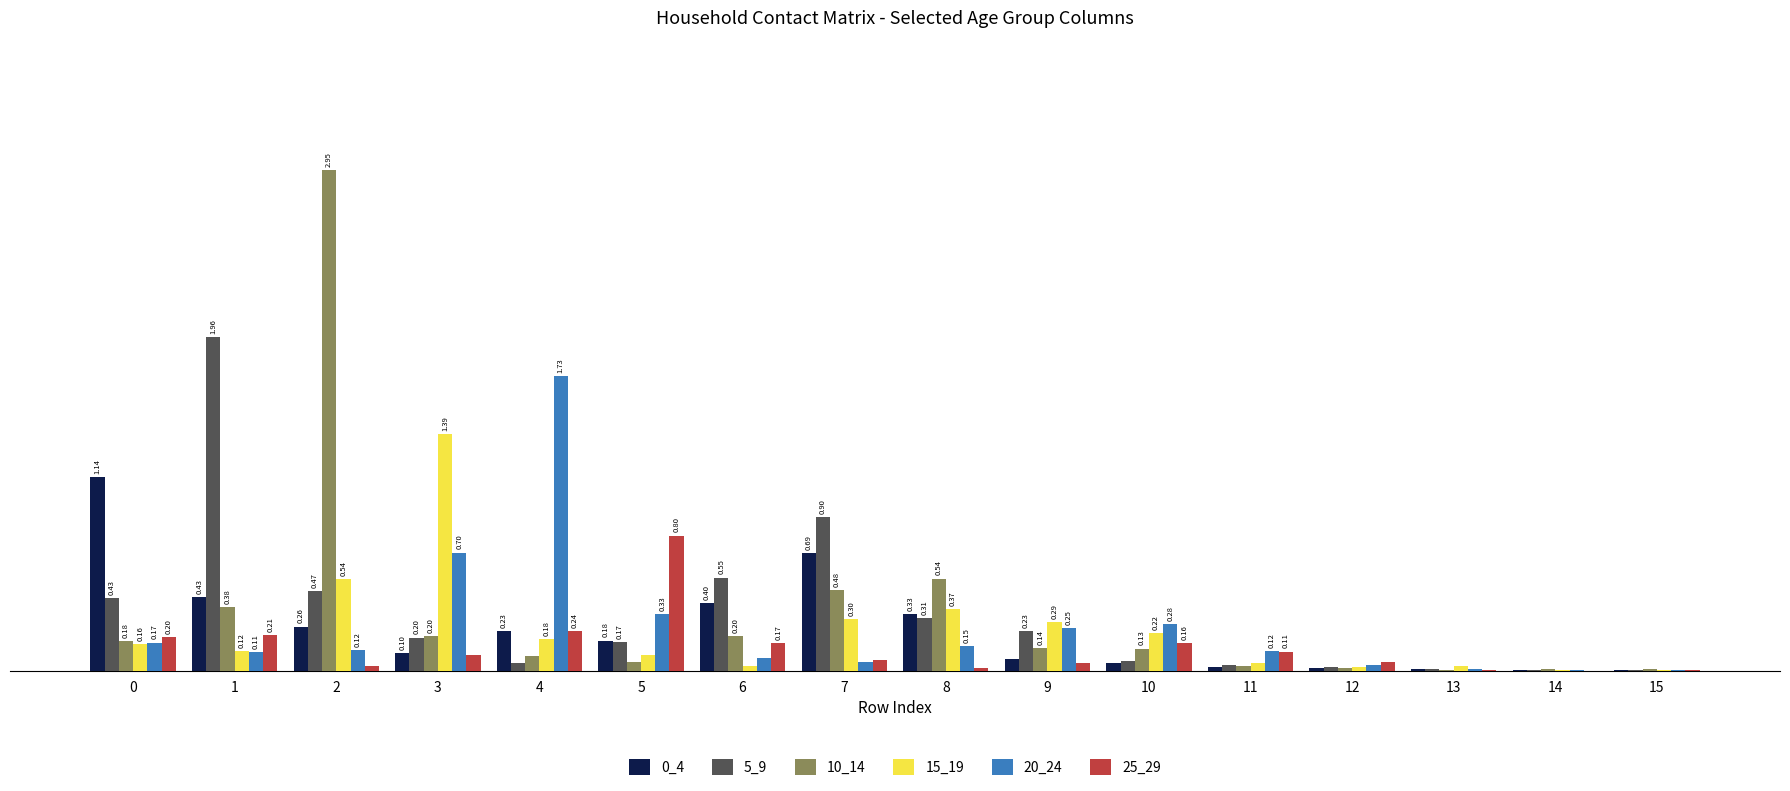

Which series has the largest total across all categories?

10_14